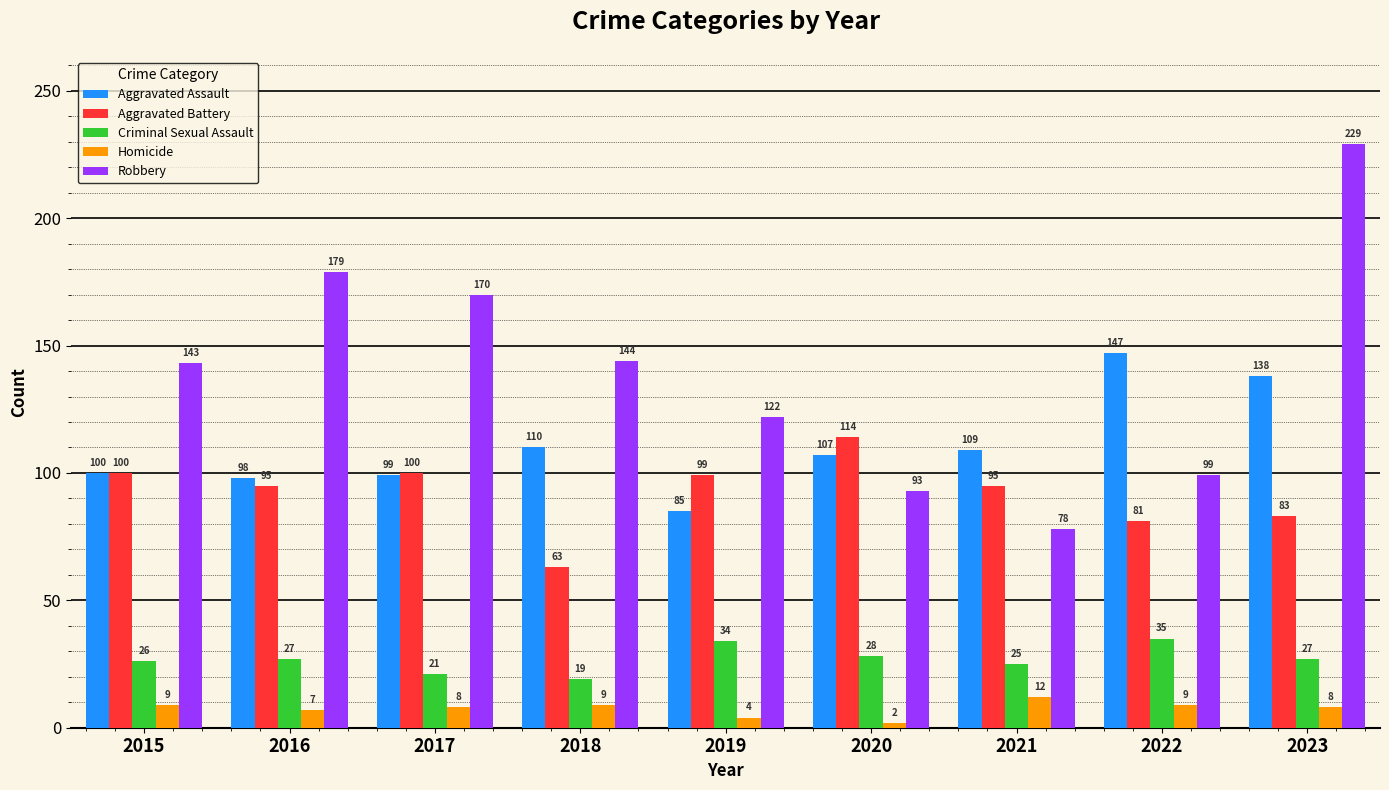

At which category is the sum across all series the highest?

2023